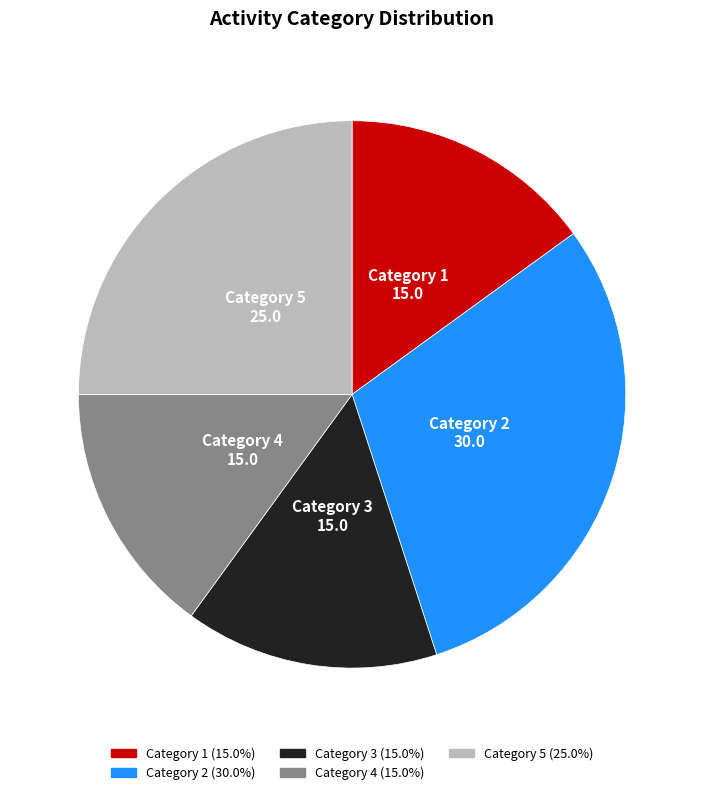

Count the number of slices in the pie.

5